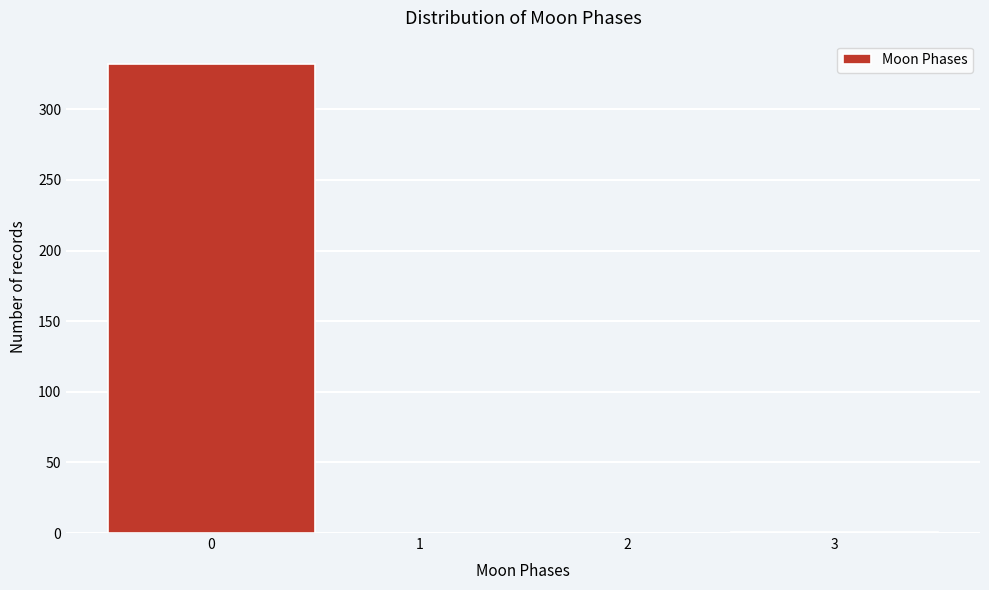

Which range on the x-axis has the tallest bar?

-0.5 to 0.5